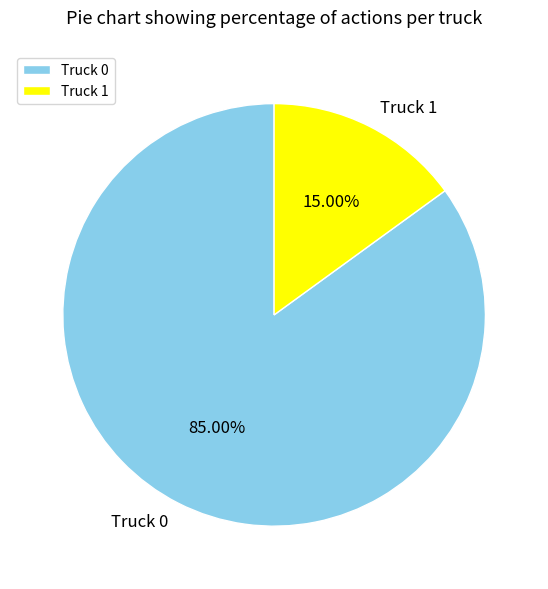

How many segments does this pie chart have?

2